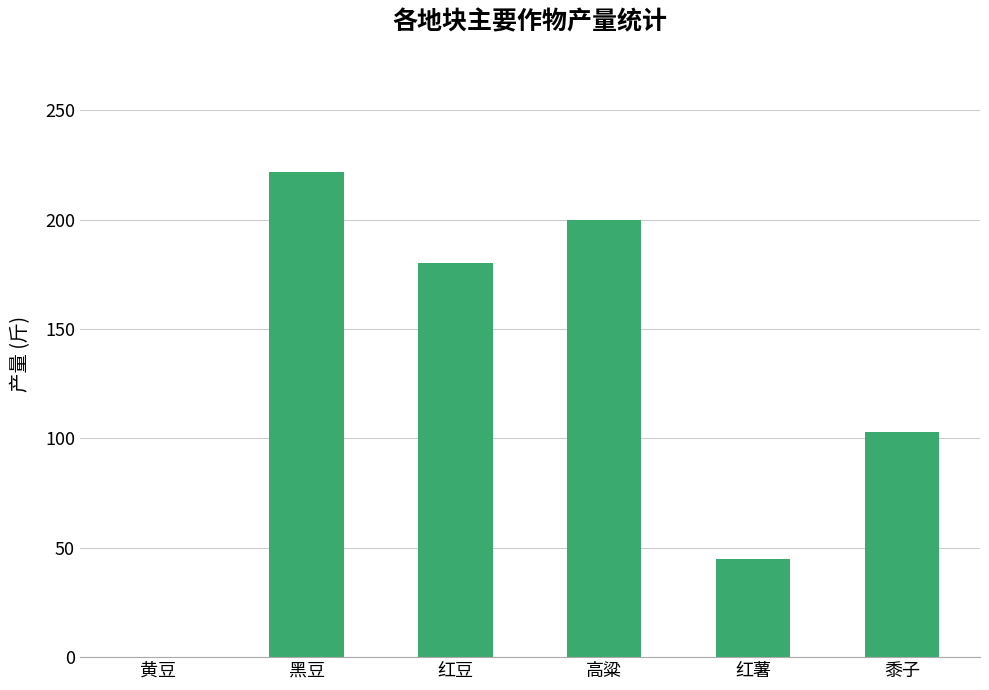

Is it true that the value at 高粱 is 114?

False